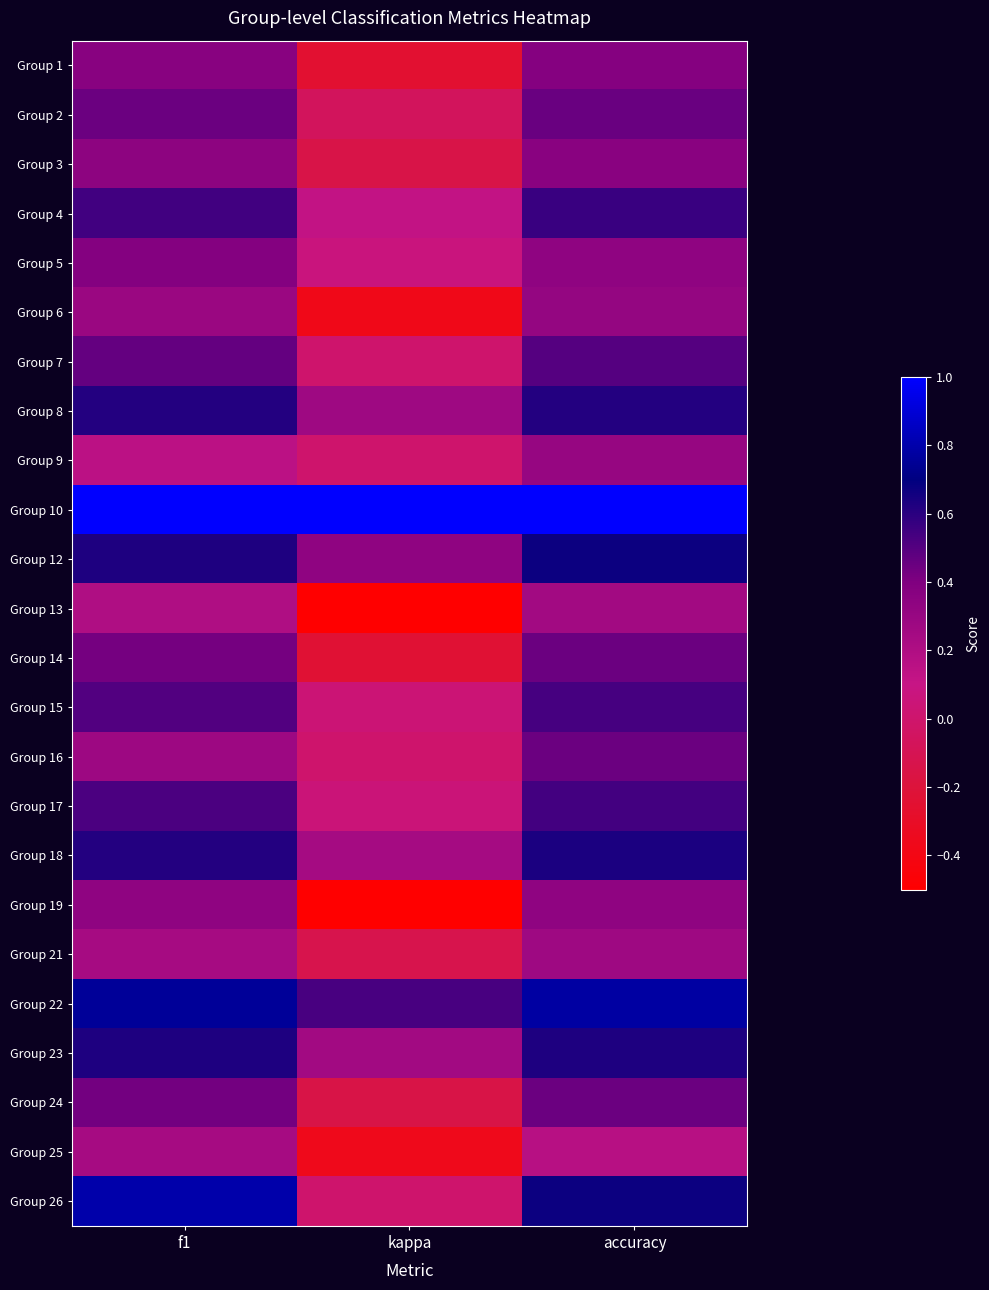

Reading left to right, list all the values displayed in this chart.

Group 1: f1=0.4	kappa=-0.2	accuracy=0.4
Group 2: f1=0.4	kappa=-0.1	accuracy=0.5
Group 3: f1=0.3	kappa=-0.1	accuracy=0.4
Group 4: f1=0.5	kappa=0.1	accuracy=0.6
Group 5: f1=0.4	kappa=0.1	accuracy=0.3
Group 6: f1=0.3	kappa=-0.4	accuracy=0.3
Group 7: f1=0.5	kappa=0.0	accuracy=0.5
Group 8: f1=0.6	kappa=0.3	accuracy=0.6
Group 9: f1=0.1	kappa=0.0	accuracy=0.3
Group 10: f1=1.0	kappa=1.0	accuracy=1.0
Group 12: f1=0.6	kappa=0.3	accuracy=0.7
Group 13: f1=0.2	kappa=-0.5	accuracy=0.2
Group 14: f1=0.4	kappa=-0.2	accuracy=0.4
Group 15: f1=0.5	kappa=0.0	accuracy=0.5
Group 16: f1=0.3	kappa=0.0	accuracy=0.4
Group 17: f1=0.5	kappa=0.0	accuracy=0.5
Group 18: f1=0.6	kappa=0.2	accuracy=0.6
Group 19: f1=0.3	kappa=-0.5	accuracy=0.3
Group 21: f1=0.2	kappa=-0.1	accuracy=0.3
Group 22: f1=0.8	kappa=0.5	accuracy=0.8
Group 23: f1=0.6	kappa=0.2	accuracy=0.6
Group 24: f1=0.4	kappa=-0.1	accuracy=0.4
Group 25: f1=0.2	kappa=-0.4	accuracy=0.2
Group 26: f1=0.8	kappa=0.0	accuracy=0.7